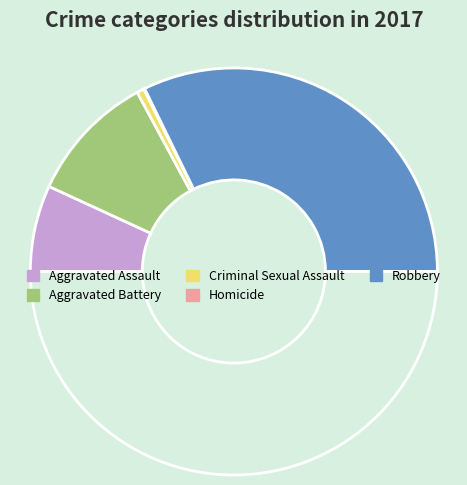

Count the number of slices in the pie.

5